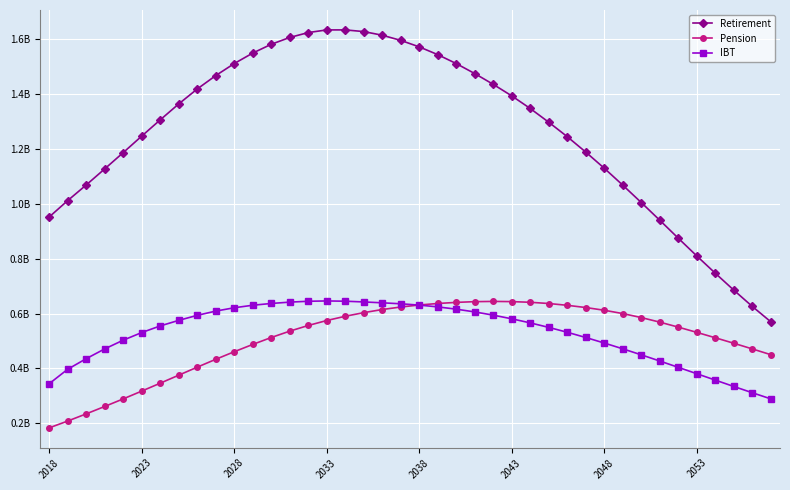

Is this an area chart (filled region under the line)?

No